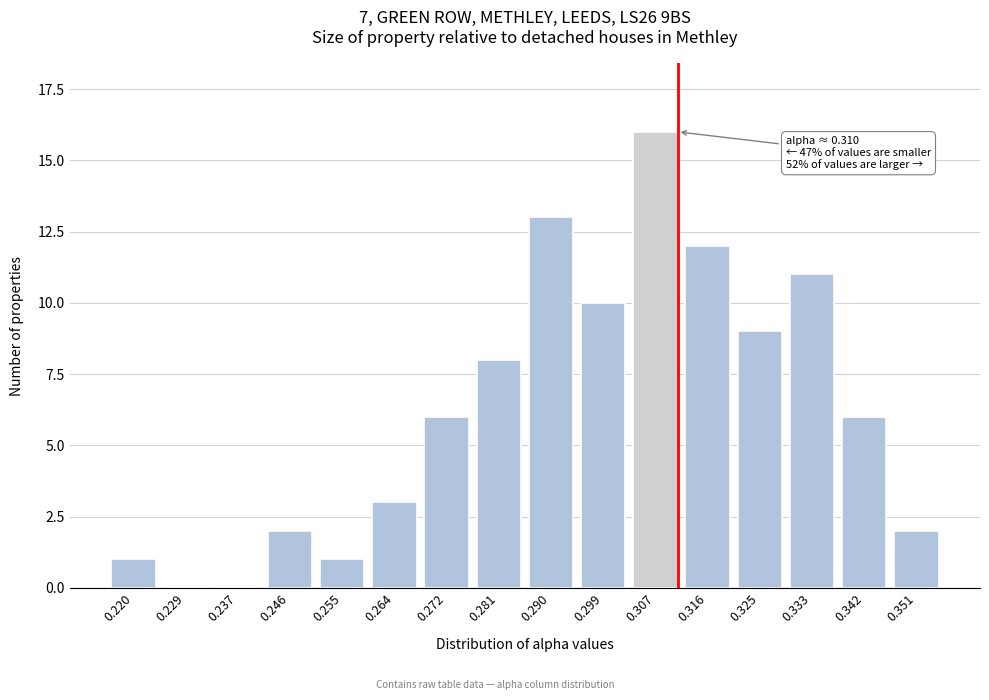

Reading left to right, list all the values displayed in this chart.

0.220=1	0.229=0	0.237=0	0.246=2	0.255=1	0.264=3	0.272=6	0.281=8	0.290=13	0.299=10	0.307=16	0.316=12	0.325=9	0.333=11	0.342=6	0.351=2